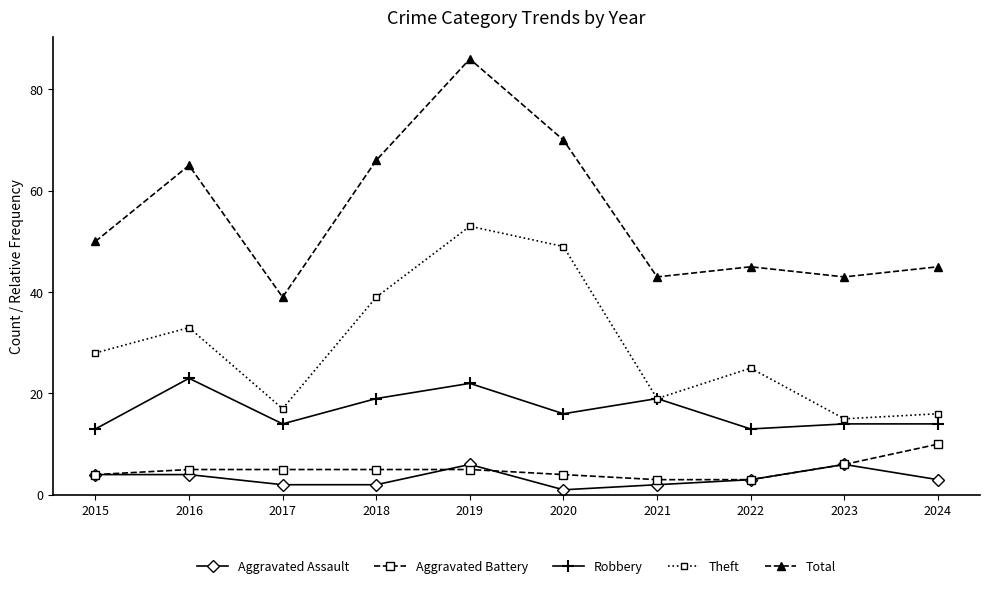

What is the value of the Total point at the 7th from the left?

43